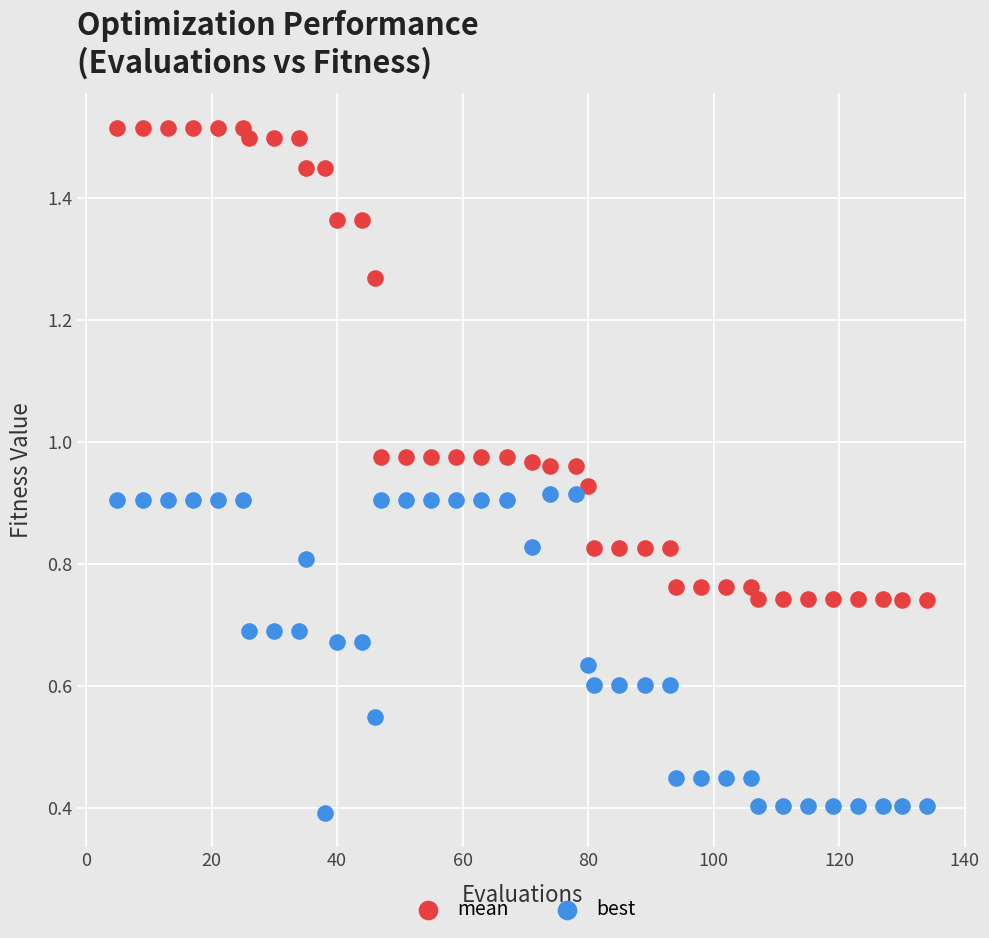

Which series has the widest spread of Y values?

mean